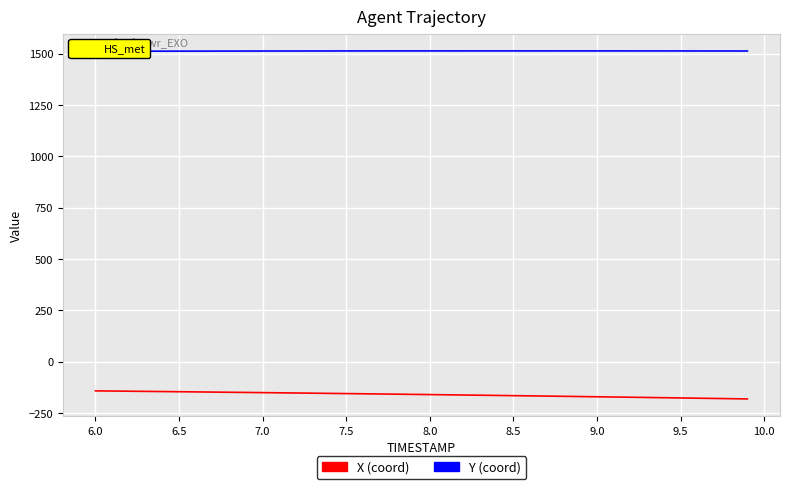

What is the smallest value displayed?

-181.9